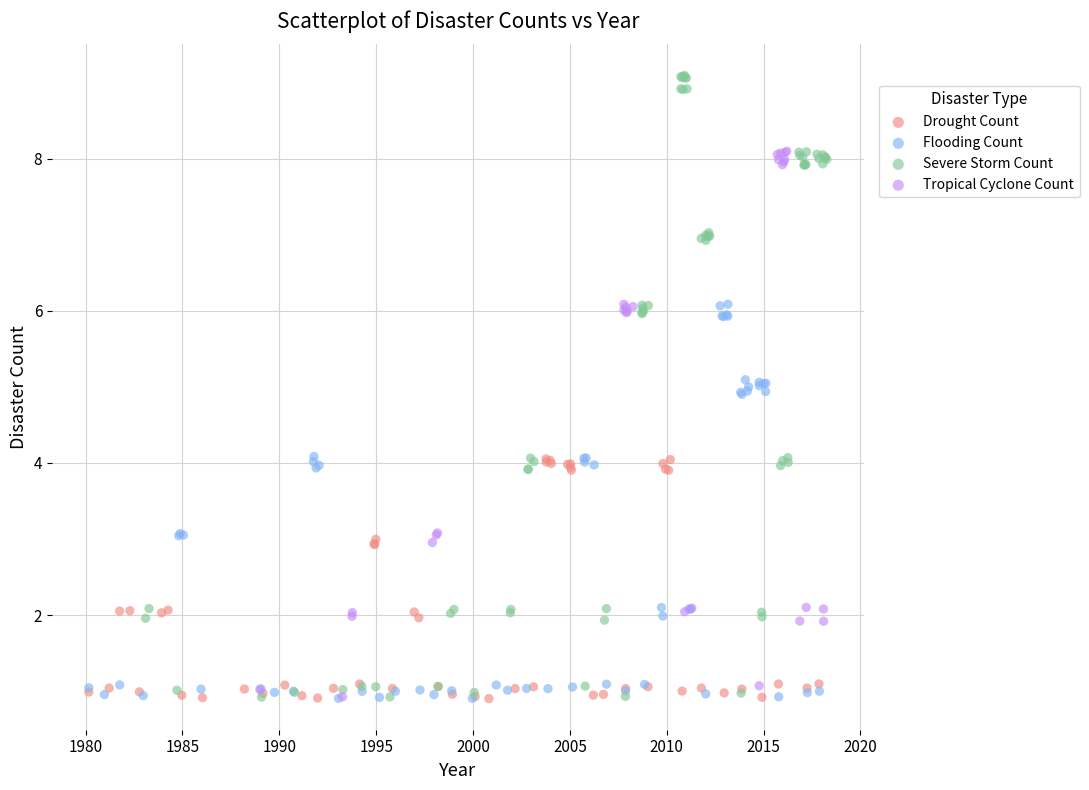

What are all the series names shown in the legend?

Drought Count, Flooding Count, Severe Storm Count, Tropical Cyclone Count